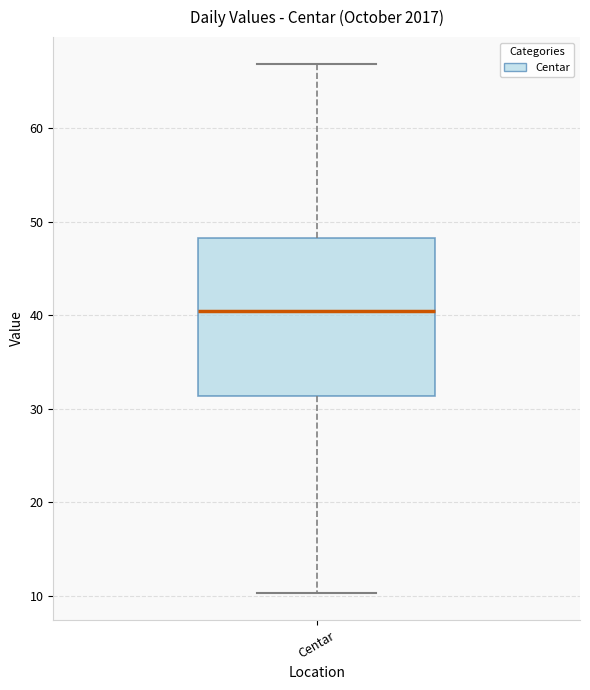

Transcribe this box plot: give where the median line is, the range the box spans, and where the two whiskers end, as read against the y-axis. The values are not printed on the chart, so give them approximately, as read against the axis.

median 40, box 31 to 48, whiskers 10 to 67